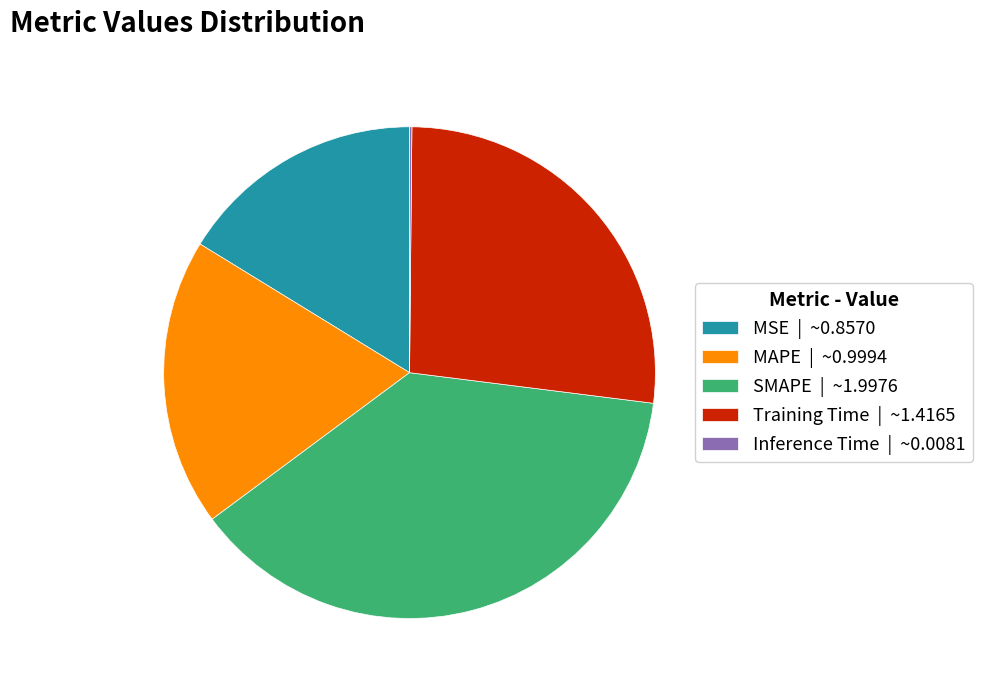

Between SMAPE | ~1.9976 and MSE | ~0.8570, which is larger?

SMAPE | ~1.9976